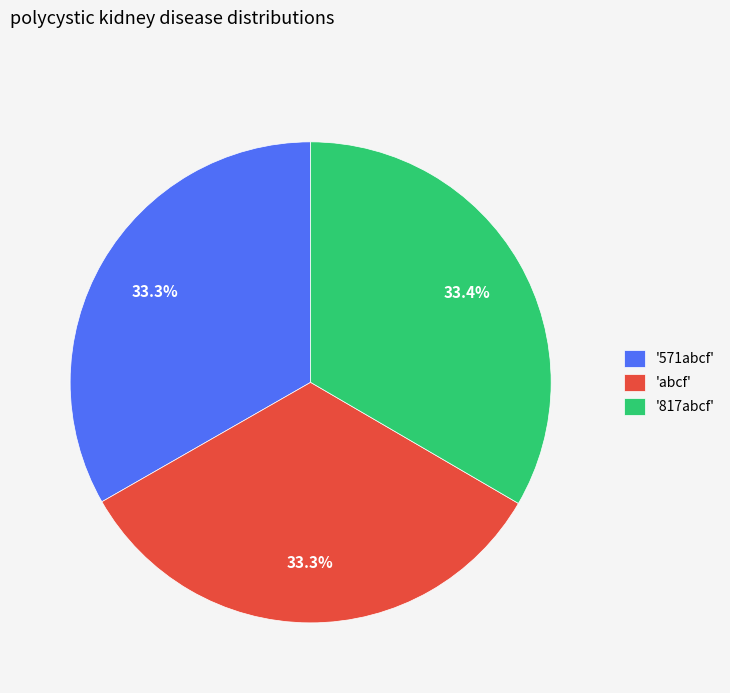

What percentage is NOT represented by 'abcf'?

66.7%